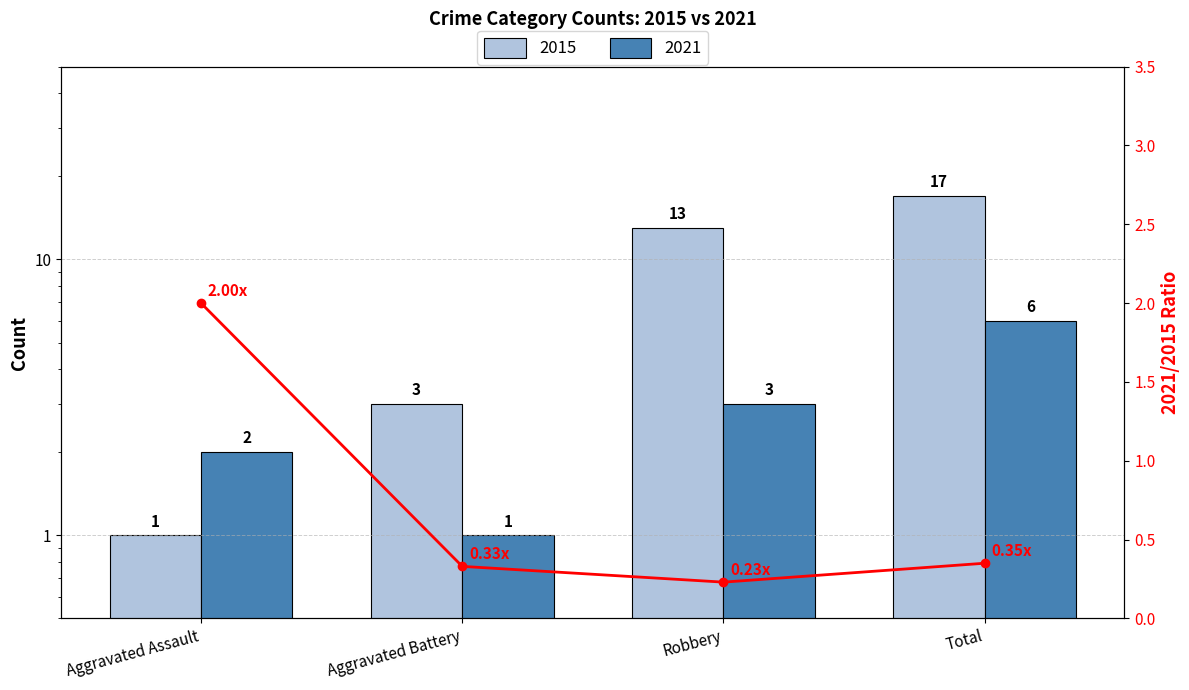

How many categories are shown in the chart?

4